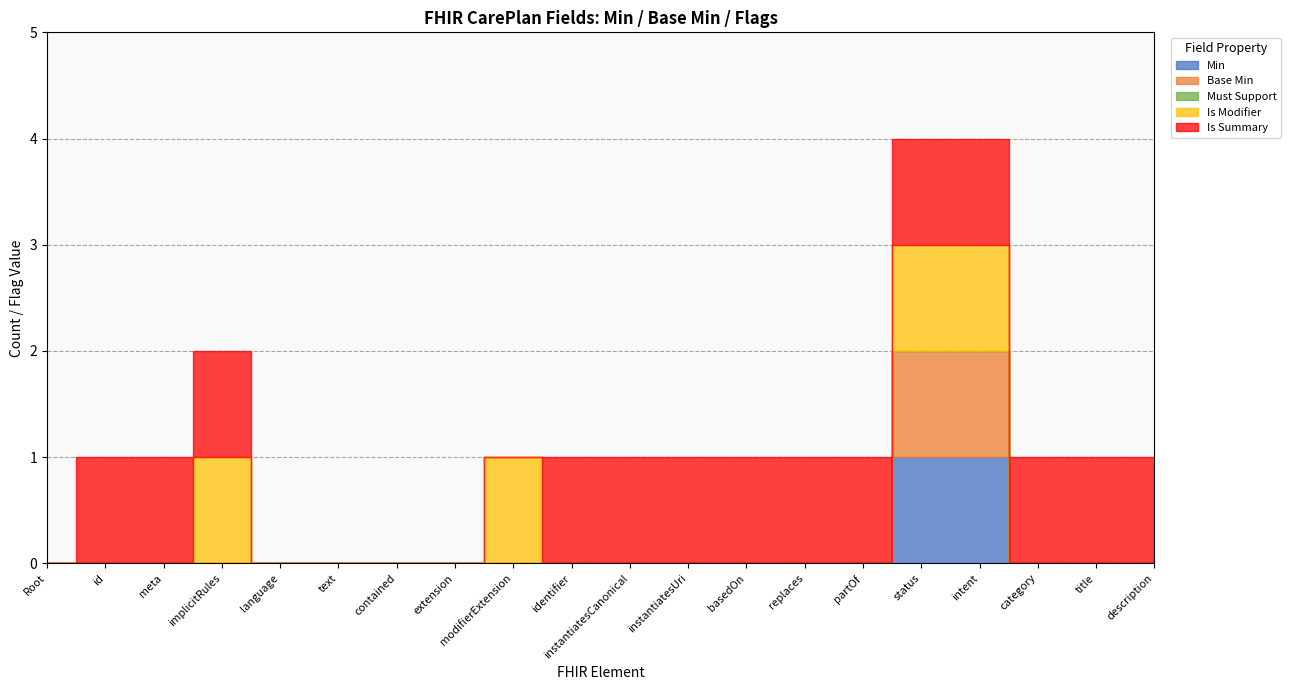

Which series has the largest range (max minus min)?

Min